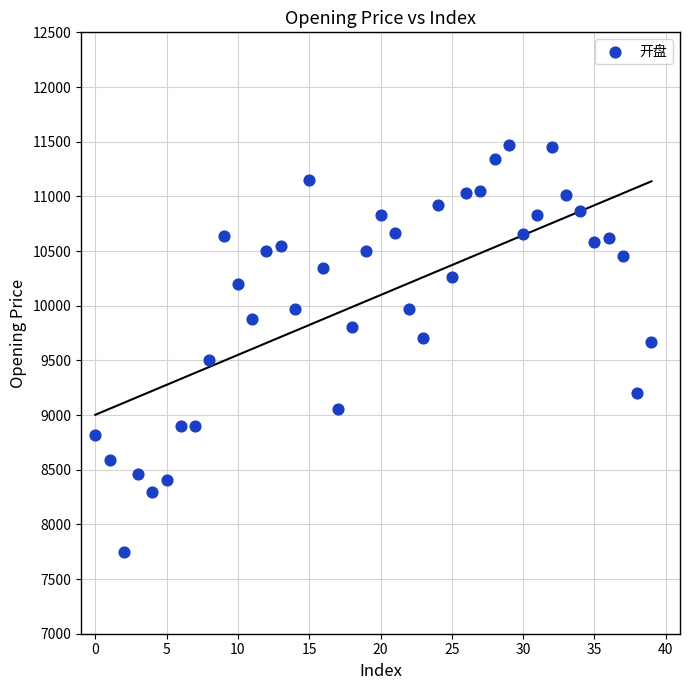

What is the range of Y values (max minus min)?

3727.7